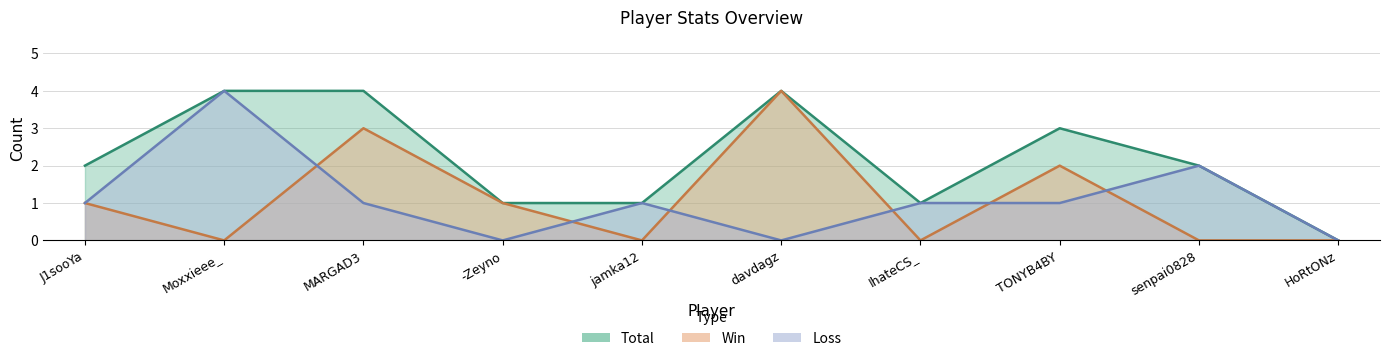

At how many categories does at least one series exceed 0?

9